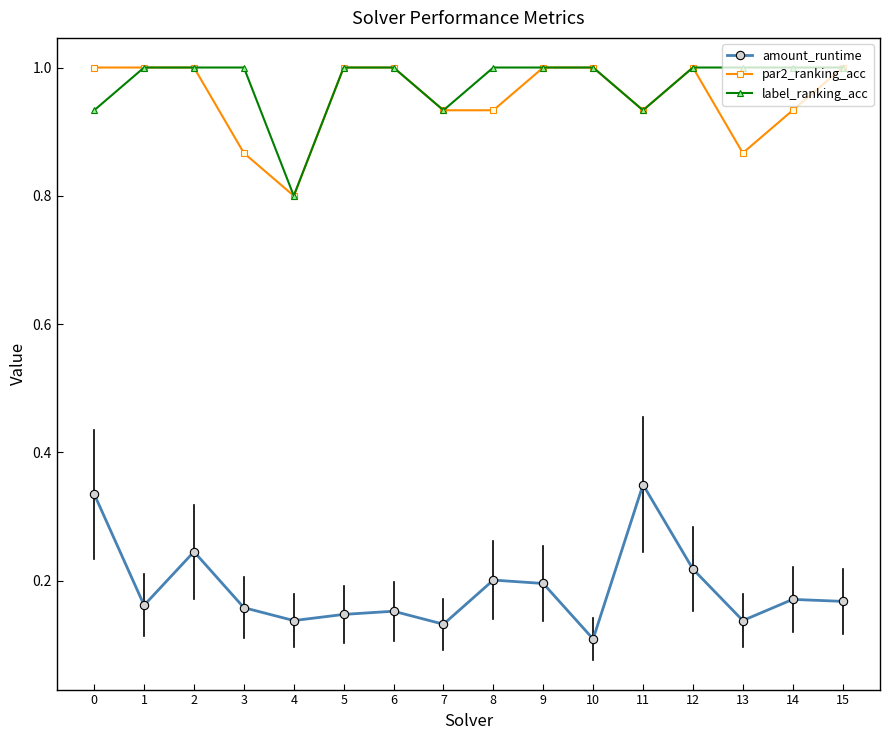

What is the maximum value for par2_ranking_acc?

1.0